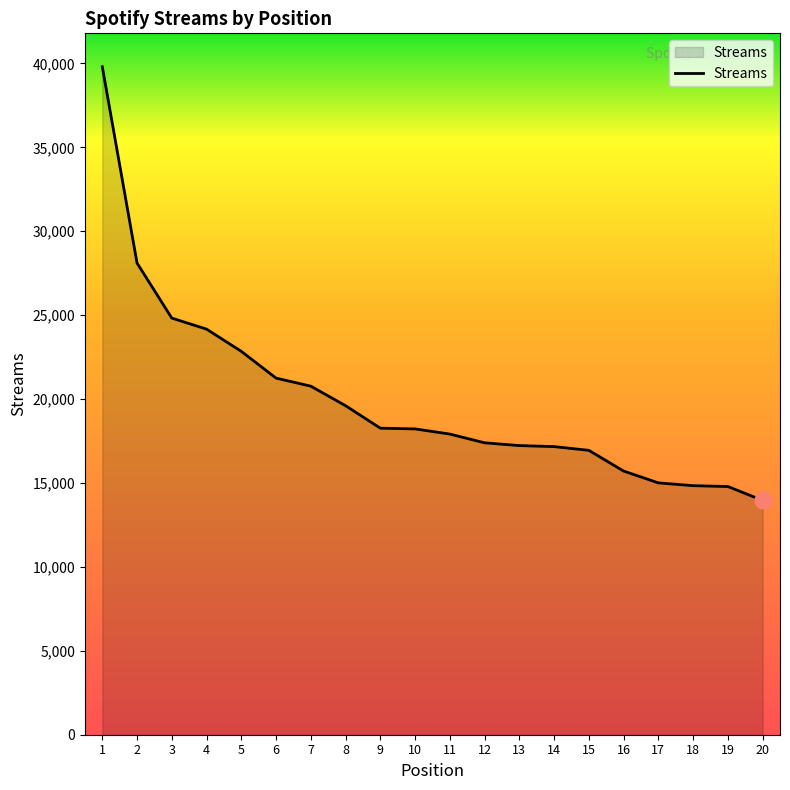

What is the ratio of the value at 17 to the value at 9?

0.8